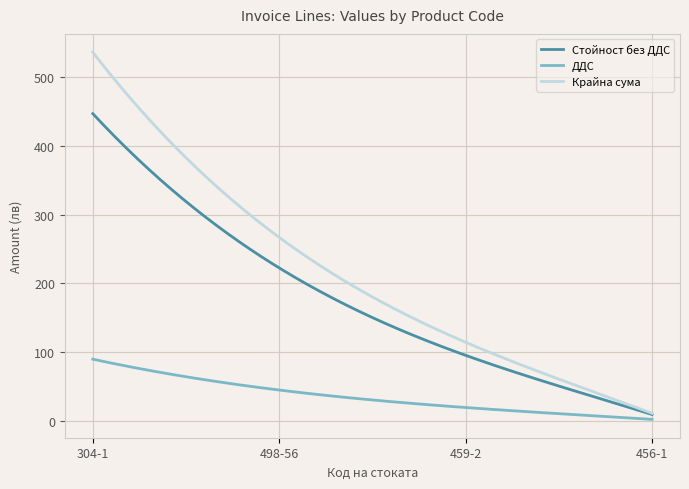

What is the difference between the maximum and minimum values in the Стойност без ДДС series?

438.5